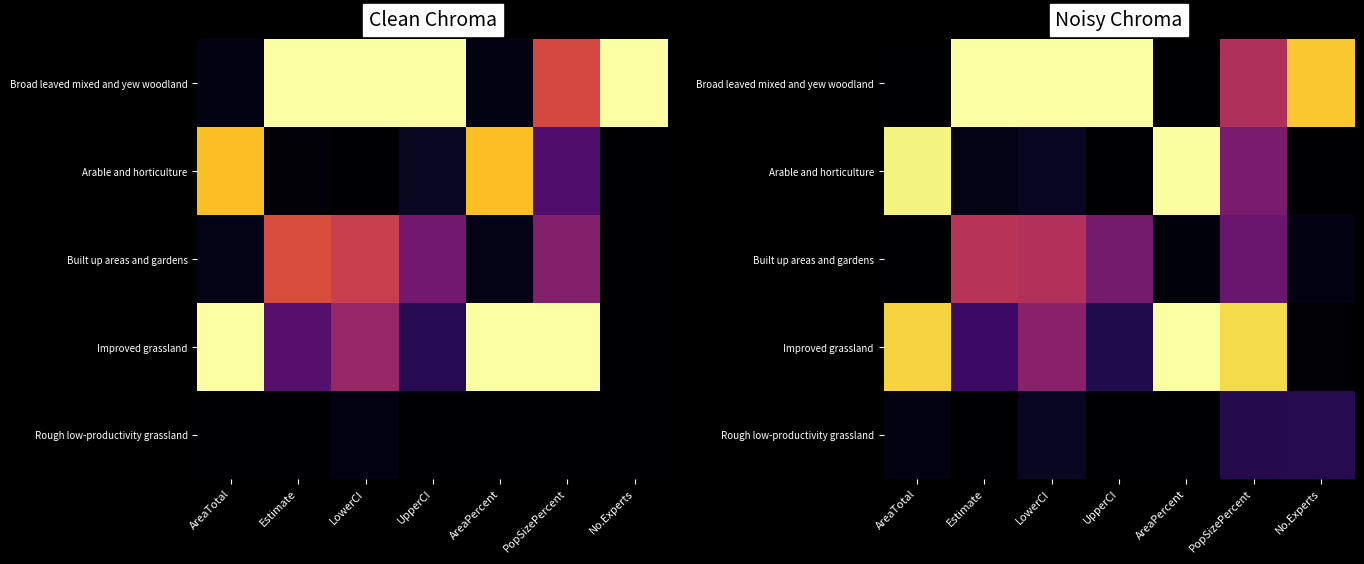

List the series in order of their overall mean, lowest first.

Rough low-productivity grassland, Built up areas and gardens, Arable and horticulture, Improved grassland, Broad leaved mixed and yew woodland